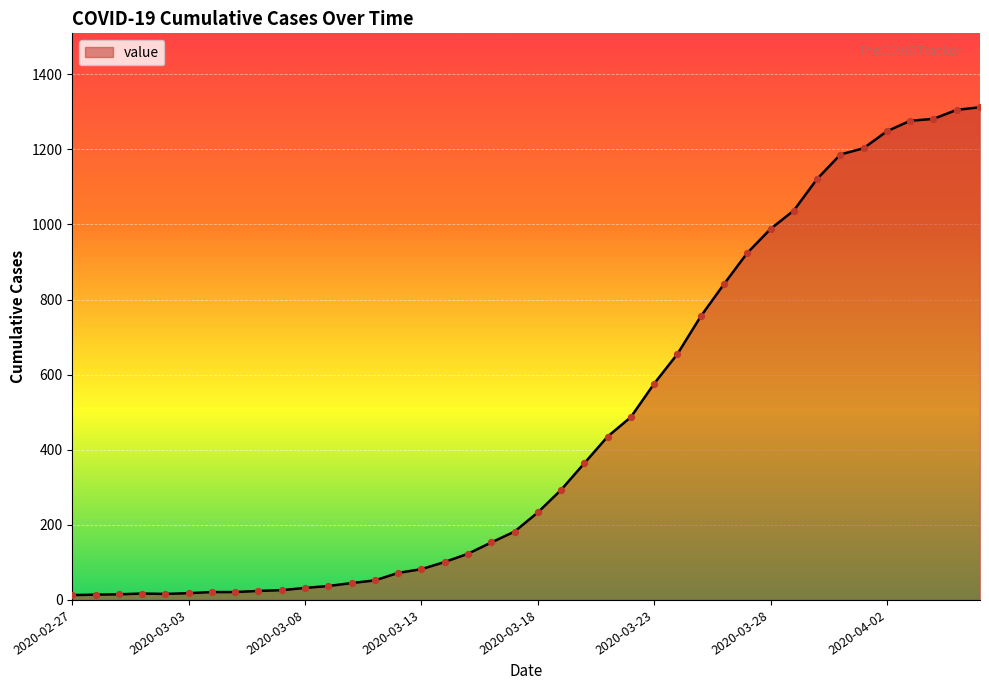

What is the difference between the maximum and minimum values?

1299